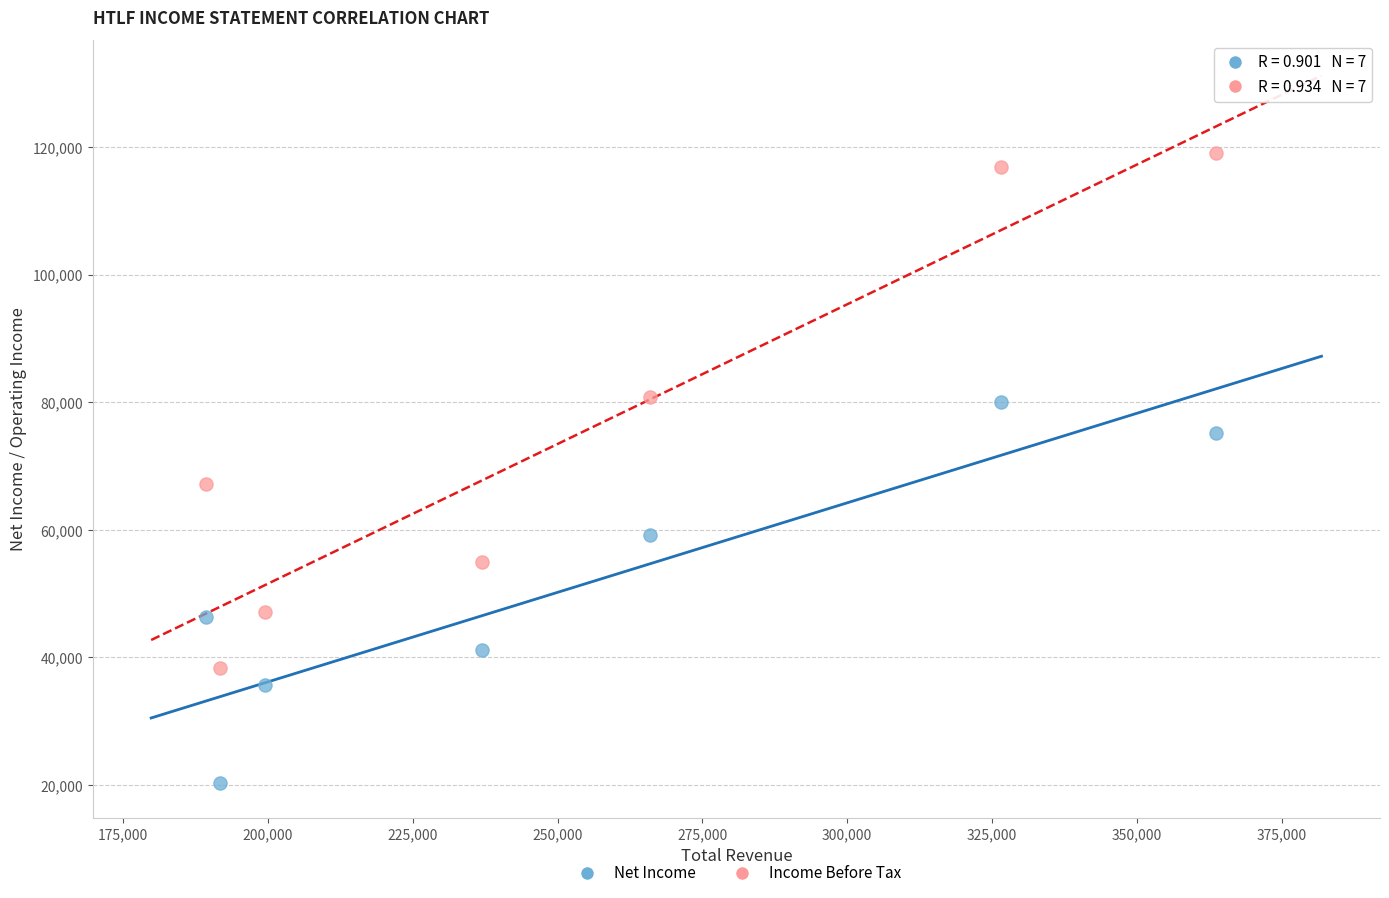

Which series reaches the maximum Y coordinate?

Income Before Tax